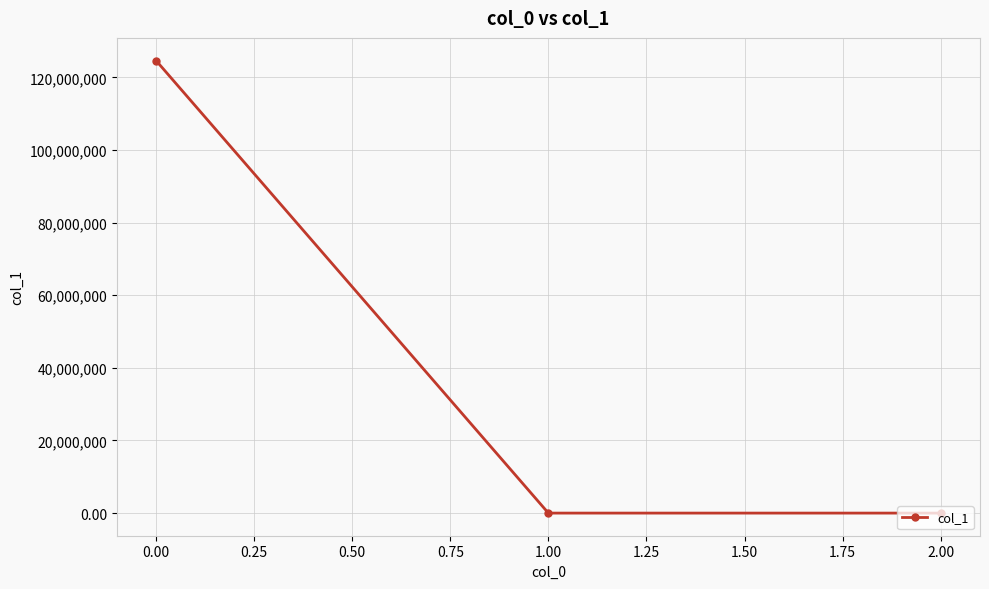

Count the number of data series in this chart.

1